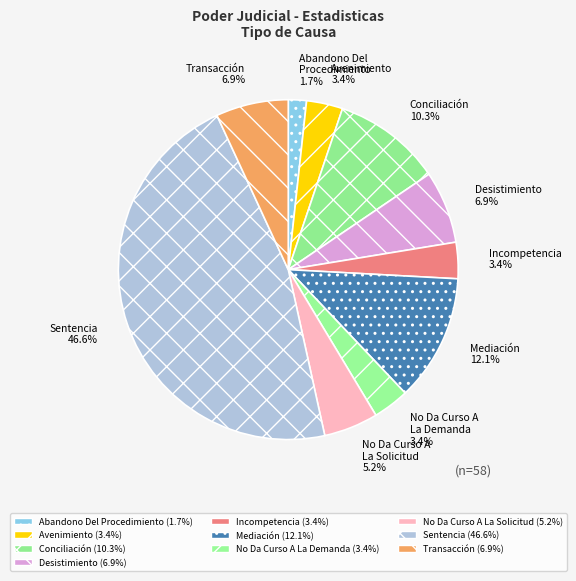

Approximately how many times larger is the value at No Da Curso A La Demanda compared to Mediación?

0.3